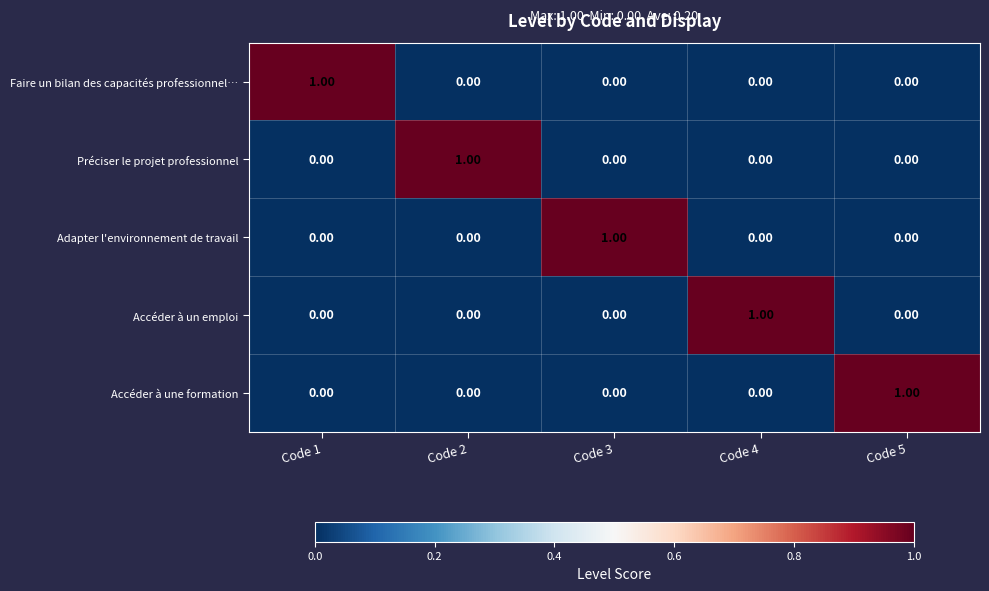

Which series has the largest total across all categories?

Faire un bilan des capacités professionnel…